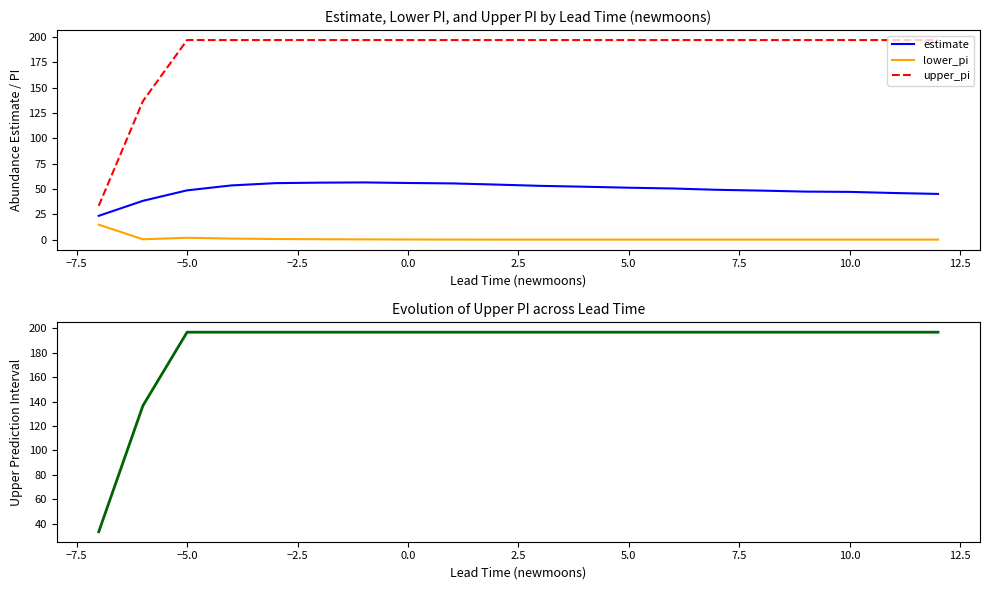

True or false: estimate has a value of 83.1 at 15.

False